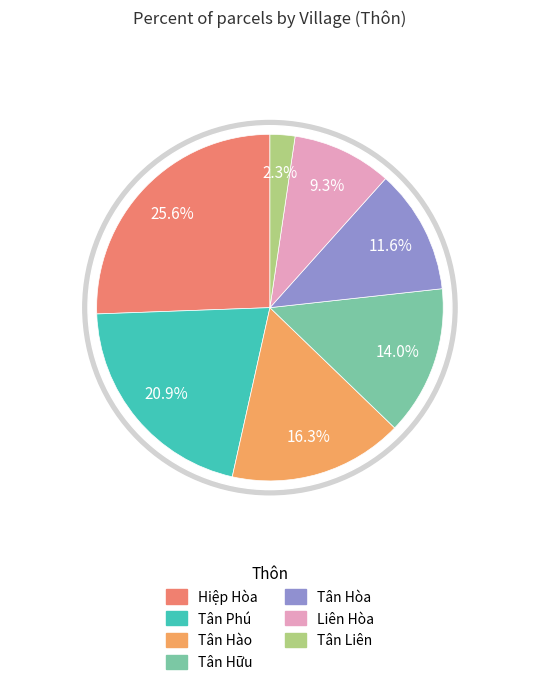

To the nearest percent, what portion does Liên Hòa represent?

9%